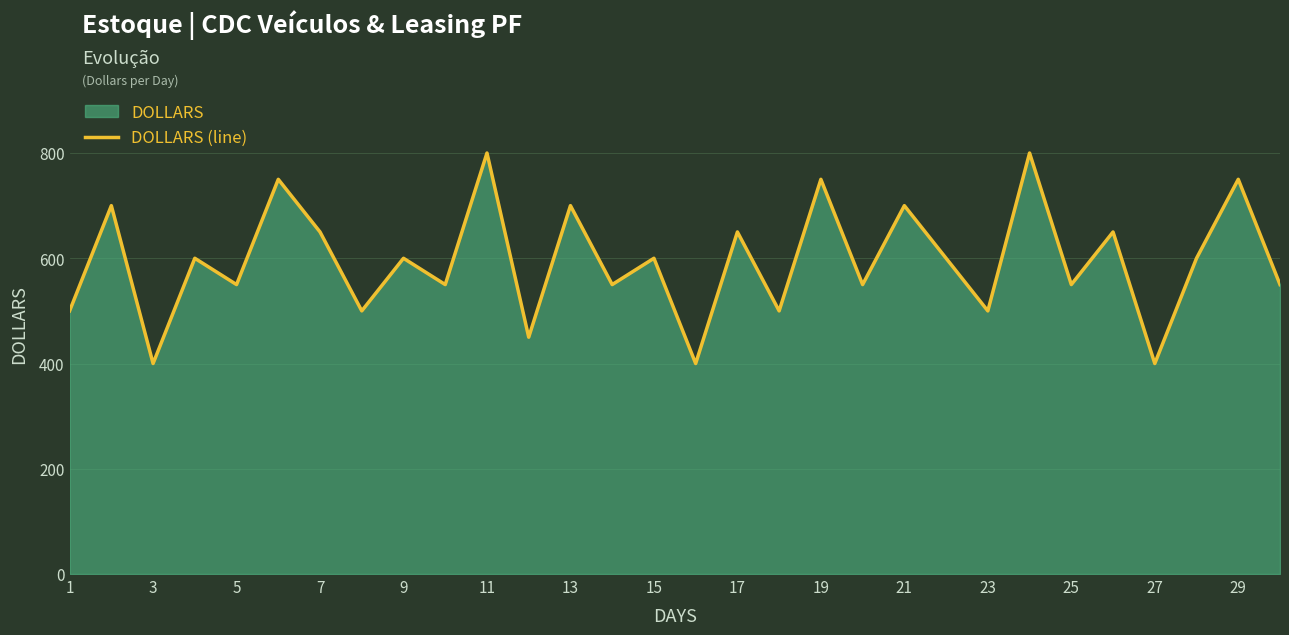

What is the maximum value shown in the chart?

800